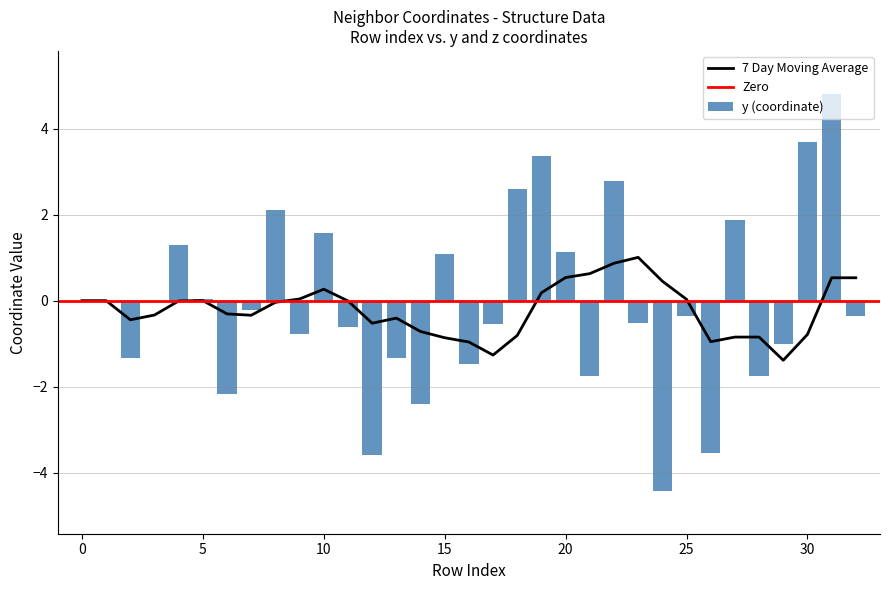

What is the minimum value for 7 Day Moving Average?

-1.4